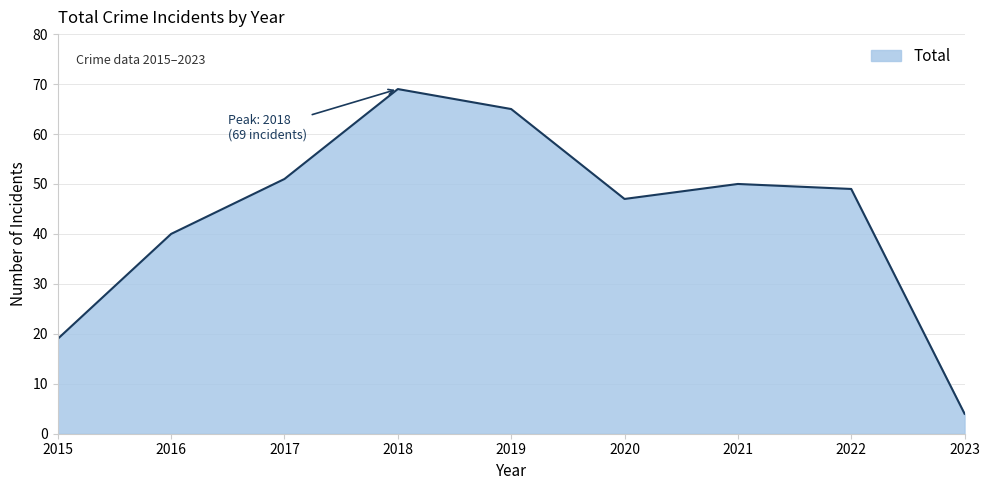

Rank the categories by value from highest to lowest.

2018, 2019, 2017, 2021, 2022, 2020, 2016, 2015, 2023